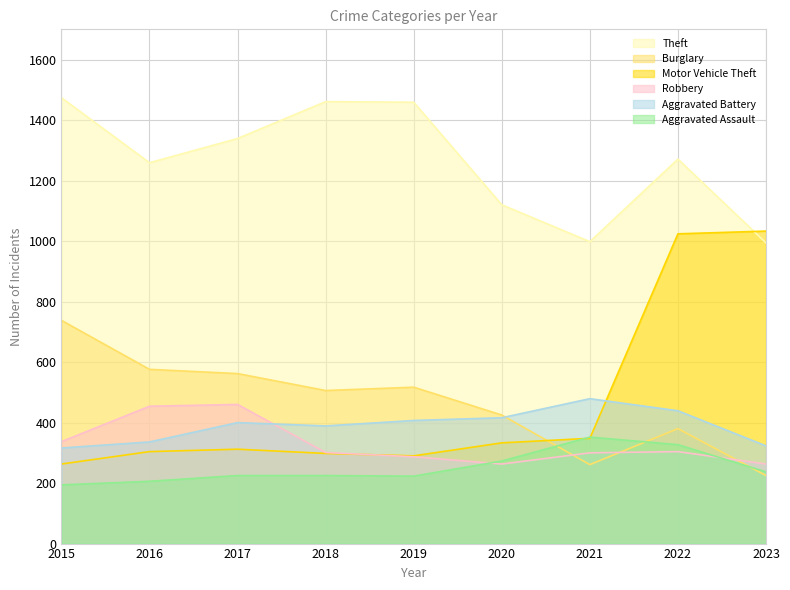

What is the value of the Aggravated Battery point at the 5th from the left?

407